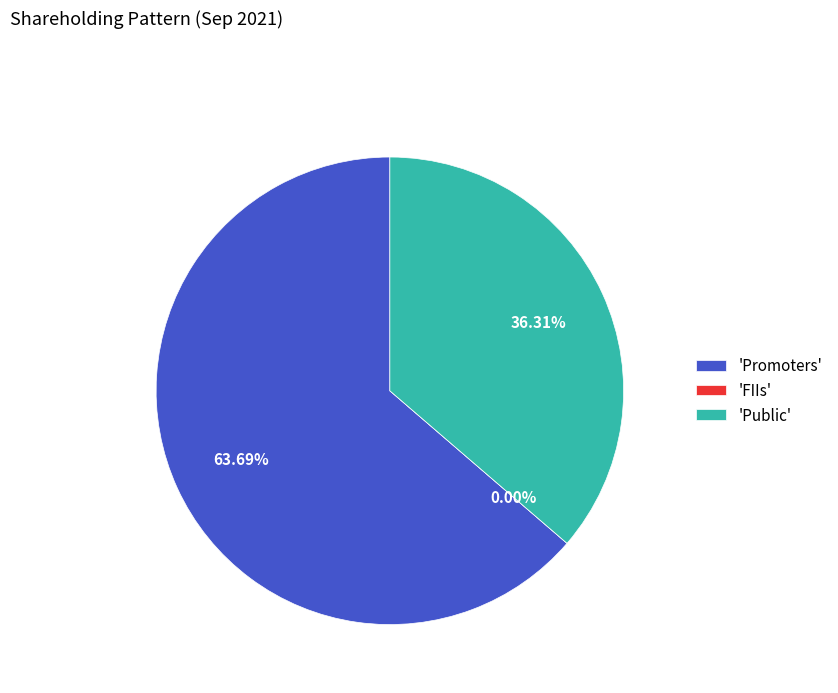

What is the change in value from Promoters to Public?

-27.4